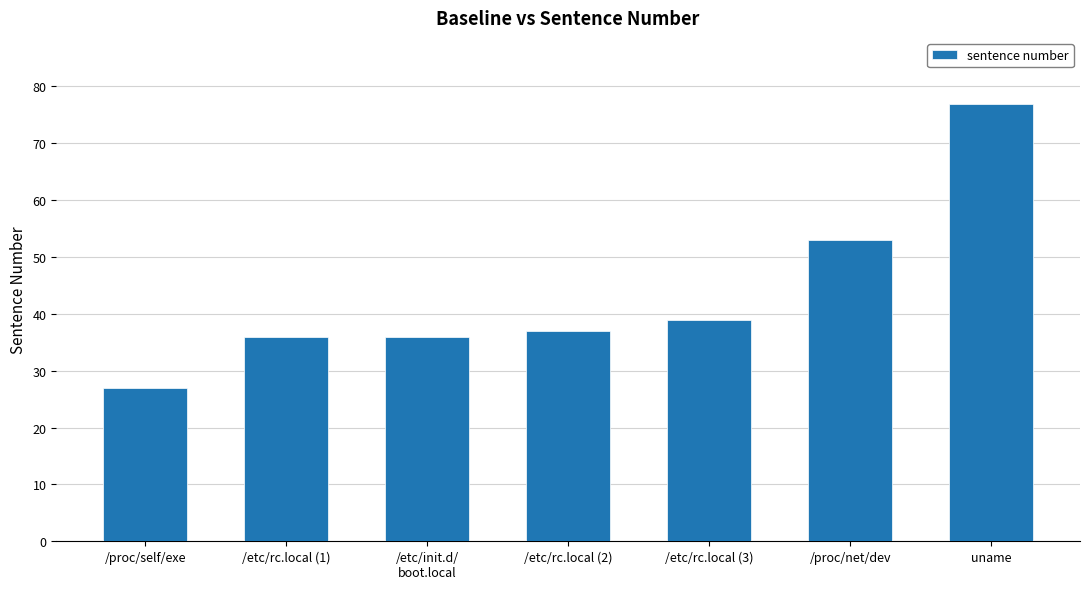

What is the change in value from /etc/rc.local (3) to /proc/net/dev?

+14